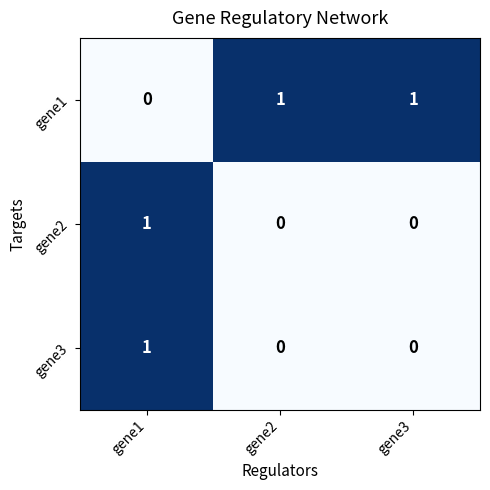

Count the gene1 values in the range 0 to 1.

3